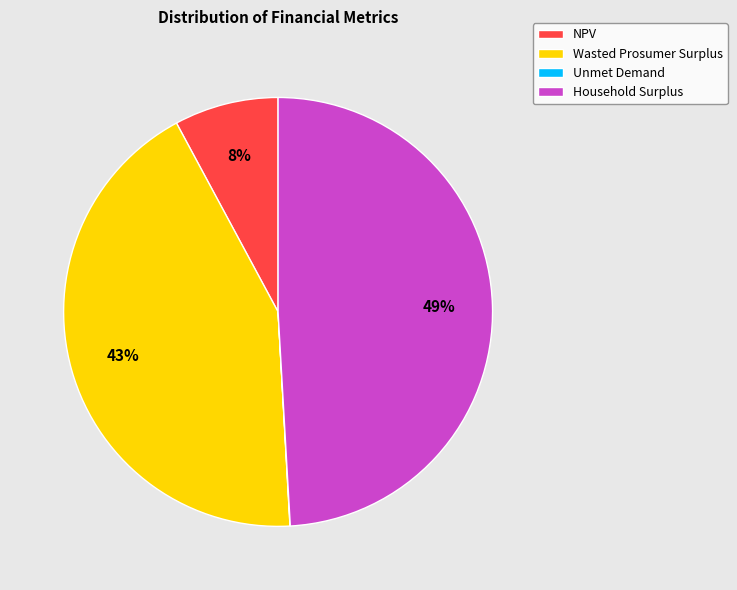

True or false: Household Surplus accounts for 49% of the total.

True